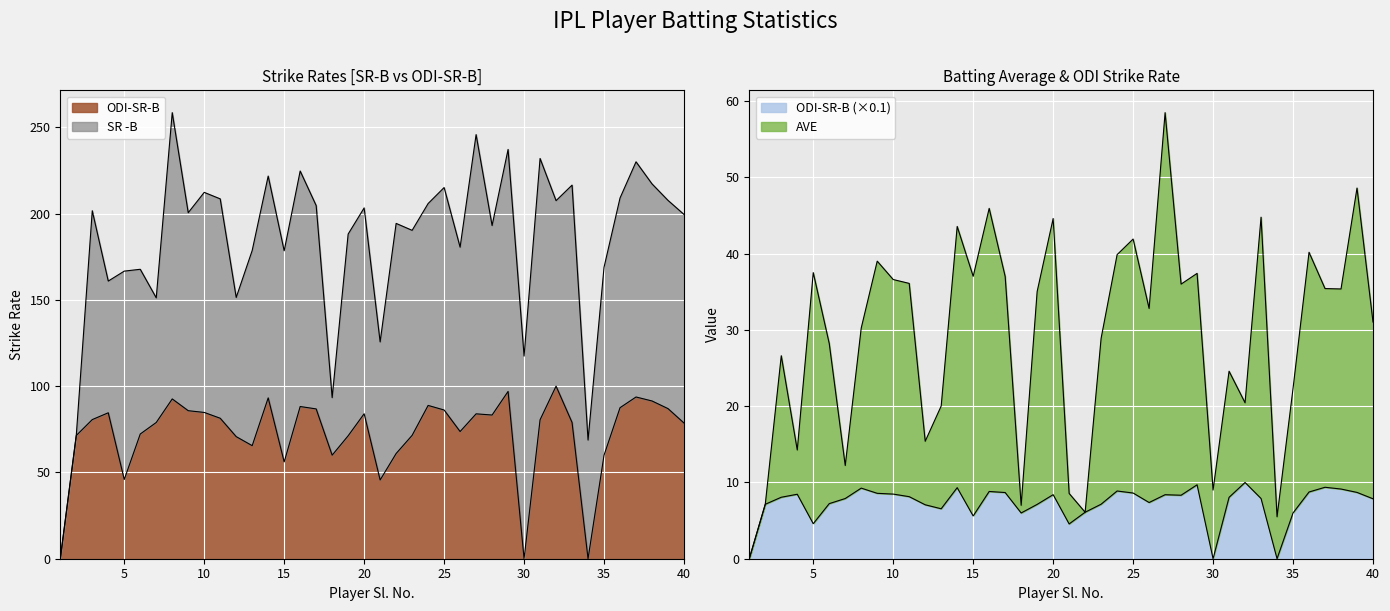

How many values in ODI-SR-B are above zero?

37